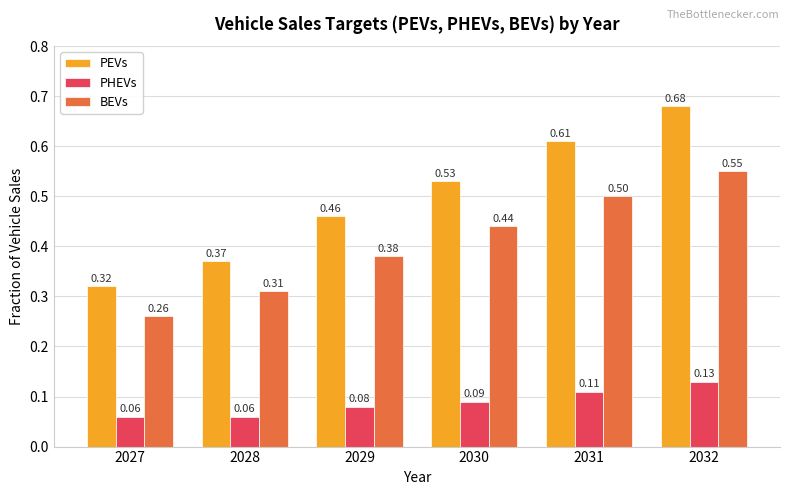

List the series in order of their peak value, highest first.

PEVs, BEVs, PHEVs